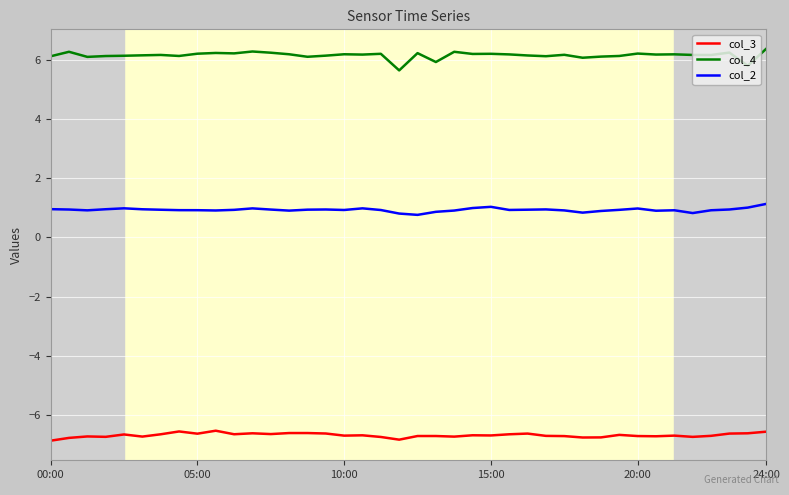

What is the difference between the maximum and minimum values in the col_4 series?

0.7